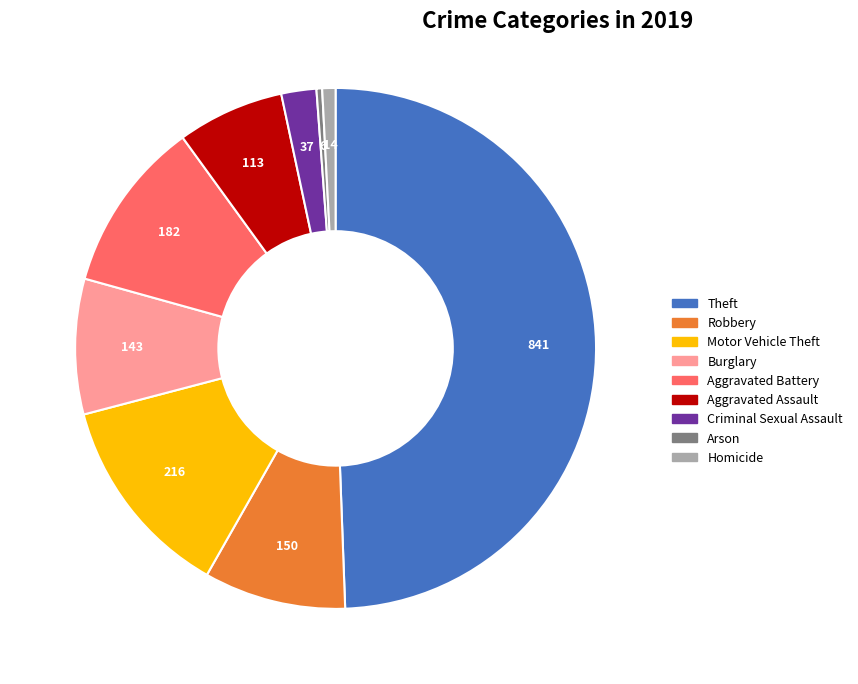

What is the largest slice in the pie chart?

Theft